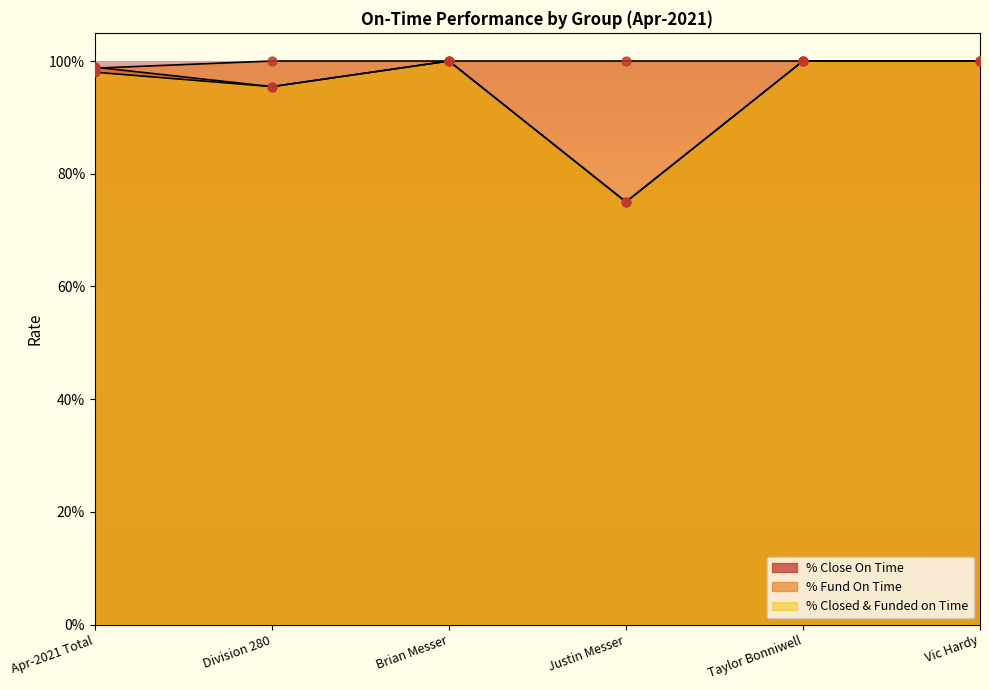

What is the total value across all series at Justin Messer?

2.5